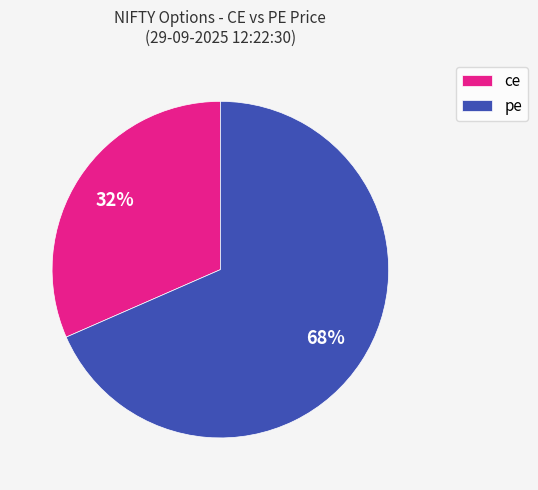

What is the majority slice?

pe